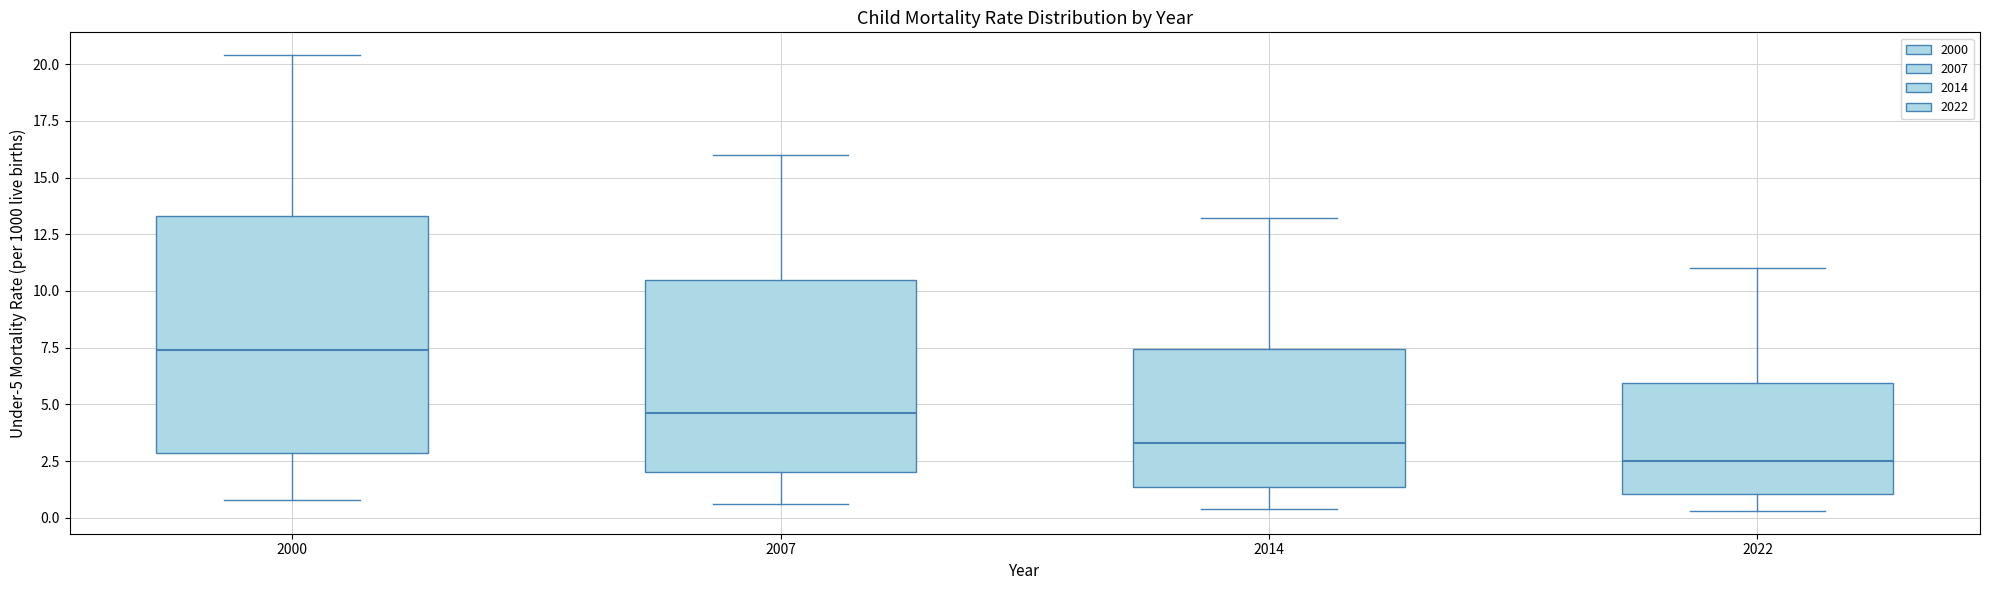

Where does the median line of the box at x = 2022 sit on the y-axis? The values are not printed on the chart, so give them approximately, as read against the axis.

2.5